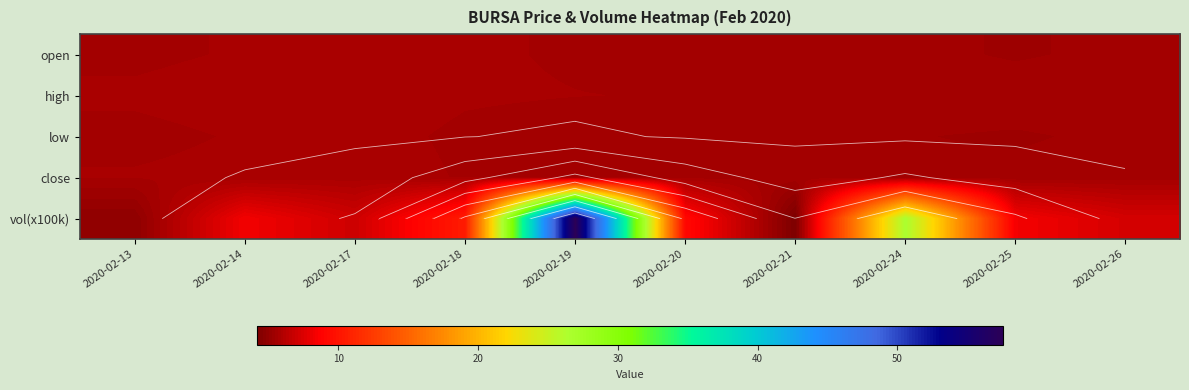

Between 2020-02-17 and 2020-02-13, which is larger?

2020-02-17